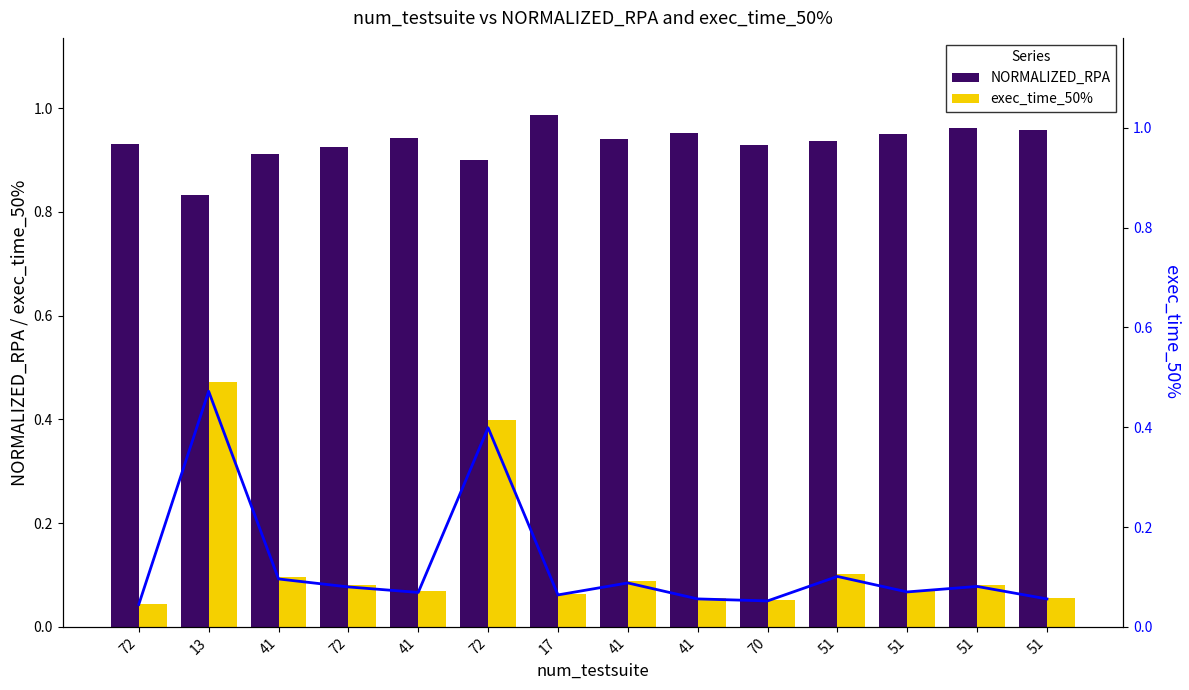

What is the label of the 1st bar from the right?

51